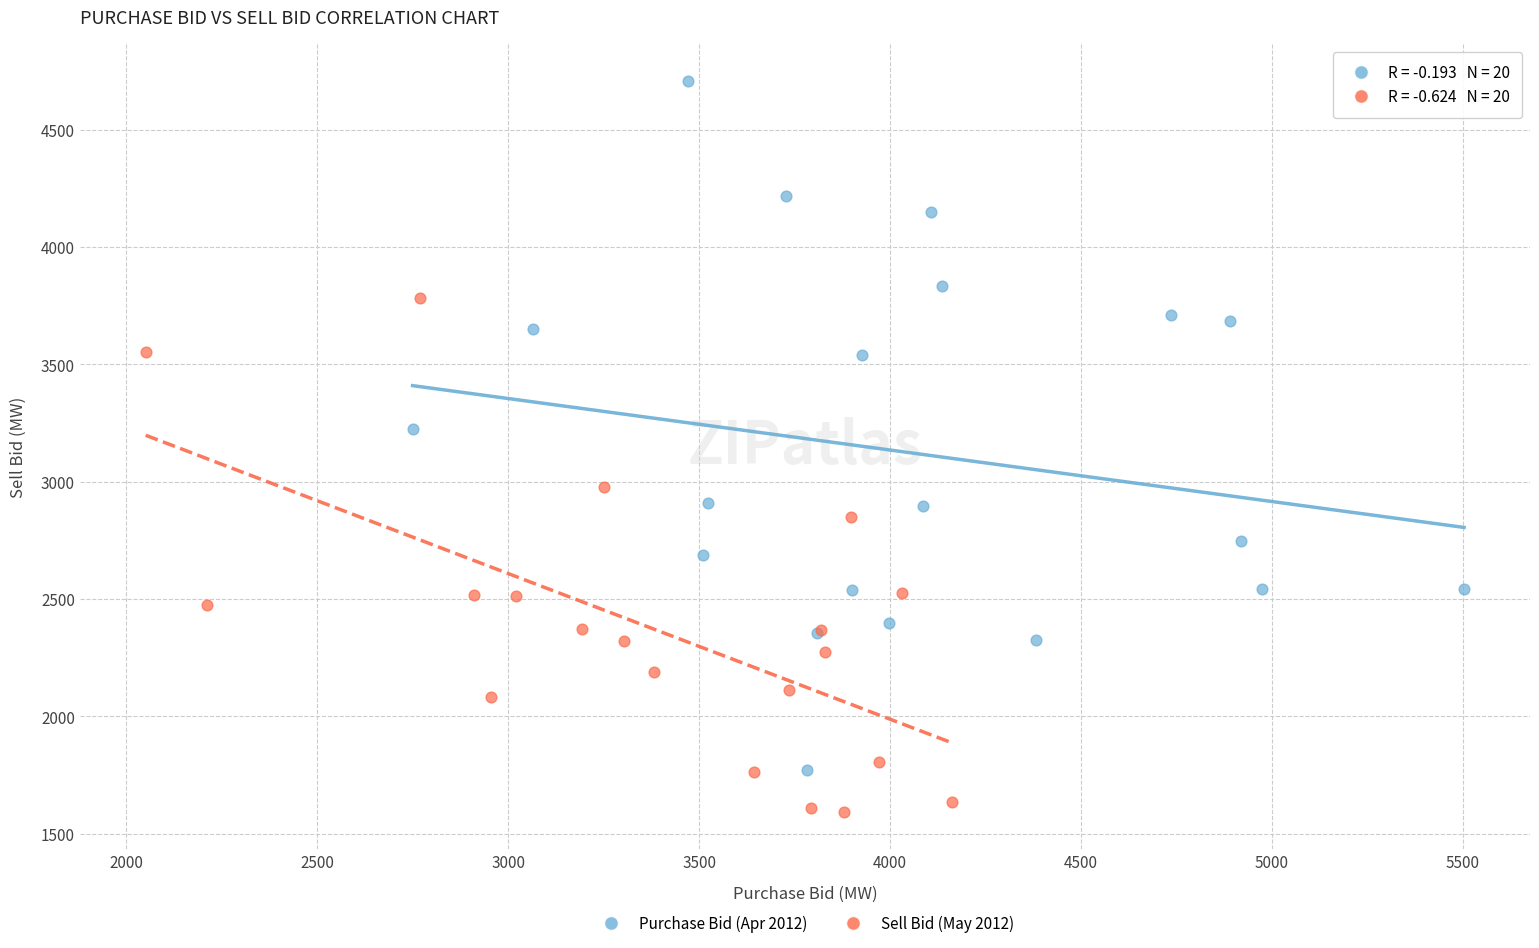

Which series reaches the maximum Y coordinate?

Purchase Bid (Apr 2012)